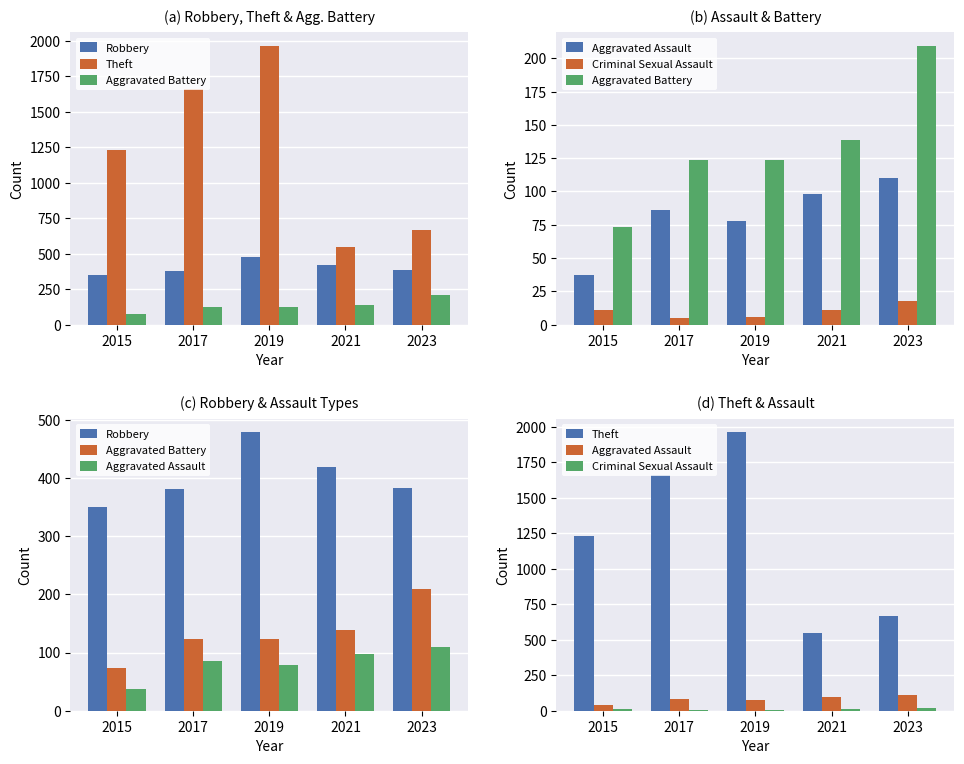

Is it true that Aggravated Assault equals 98 at 2021?

True